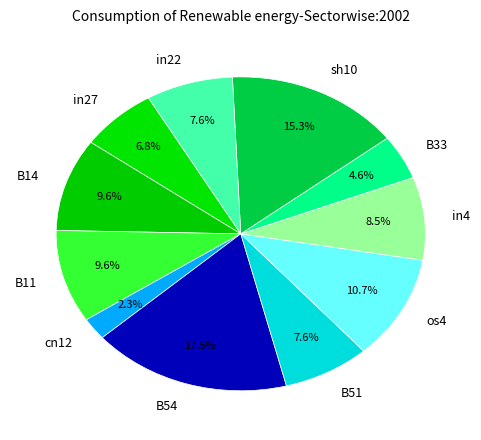

To the nearest percent, what portion does cn12 represent?

2%